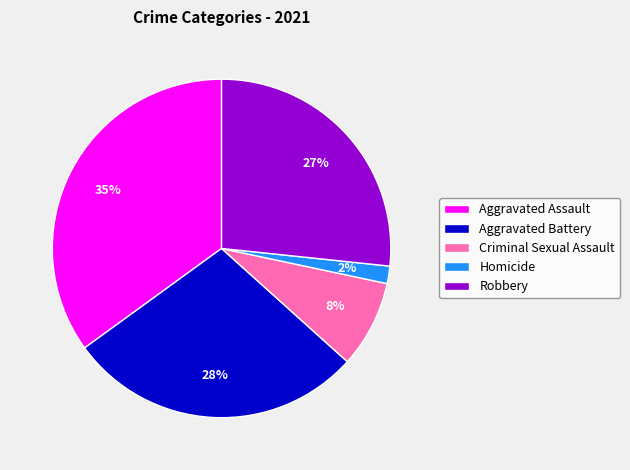

Count the number of slices in the pie.

5